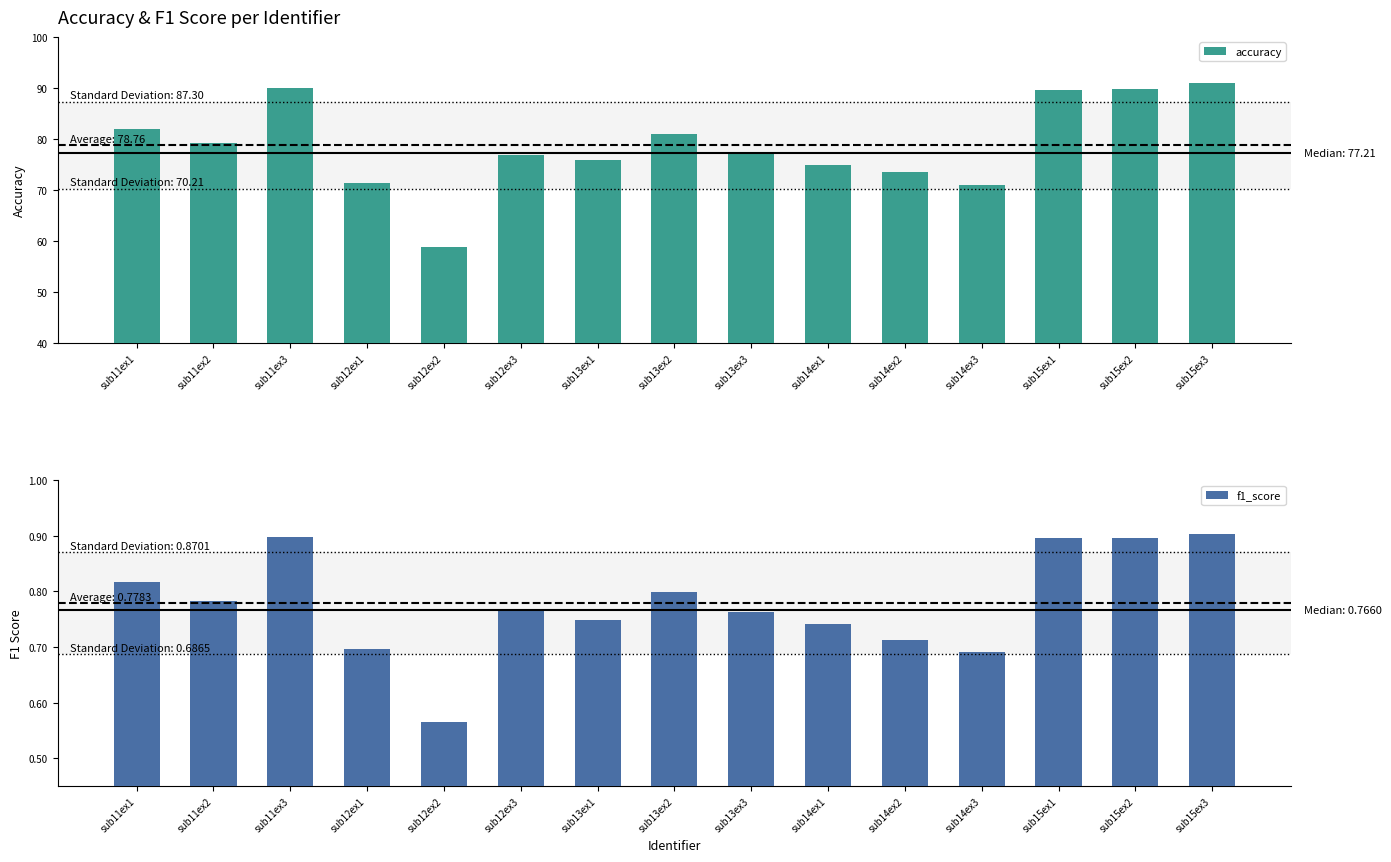

At which category is the sum across all series the highest?

sub15ex3